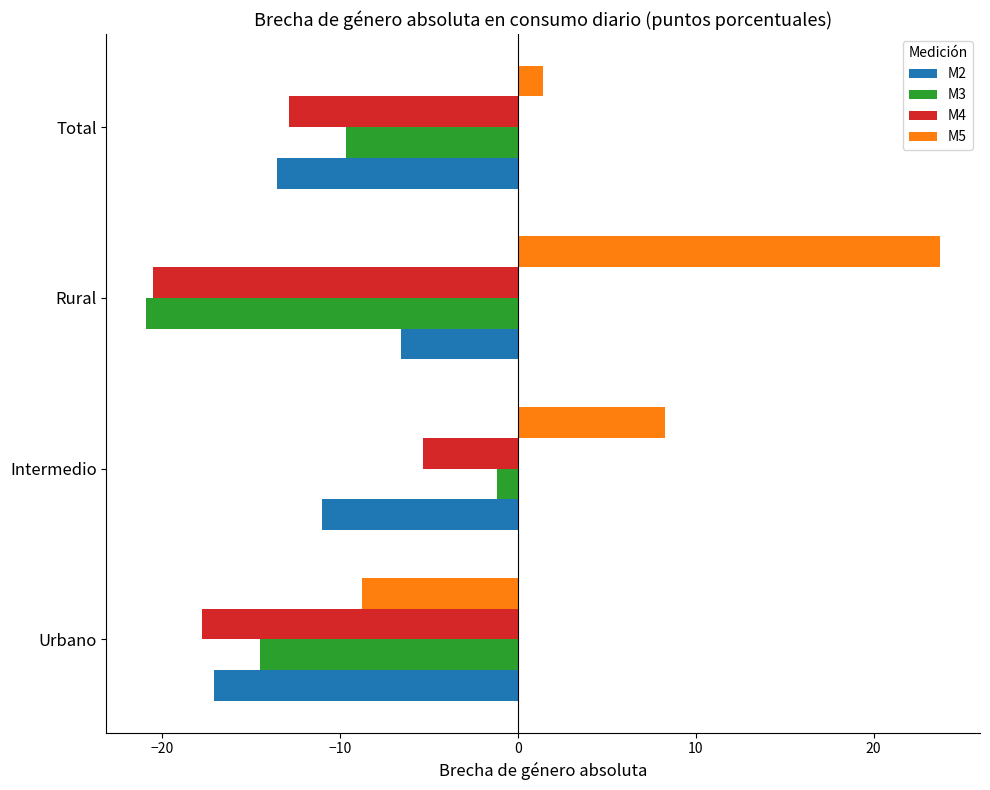

Rank the categories by M4 value from lowest to highest.

Rural, Urbano, Total, Intermedio